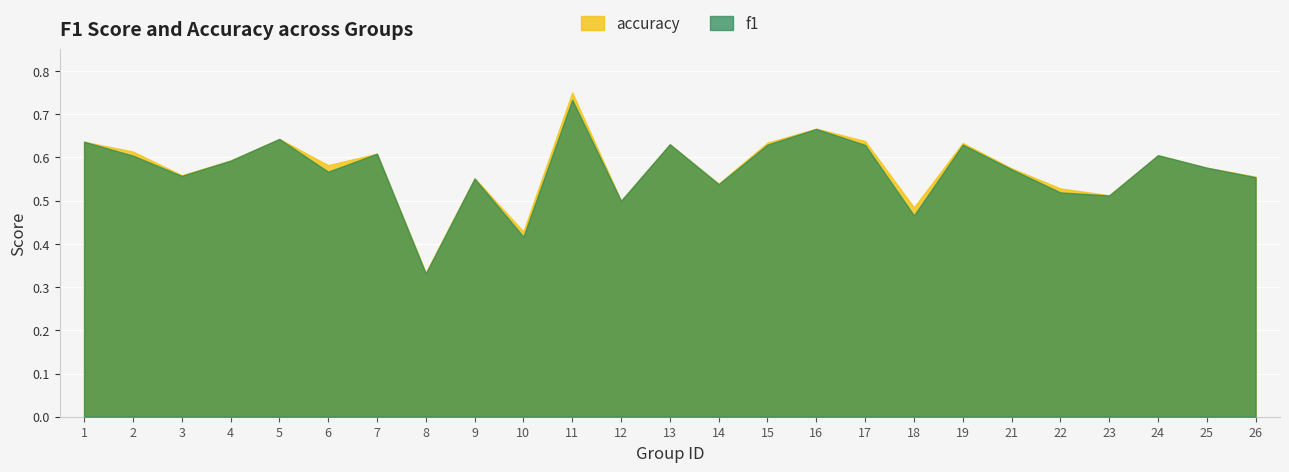

At which category does the chart reach its minimum across all series?

8